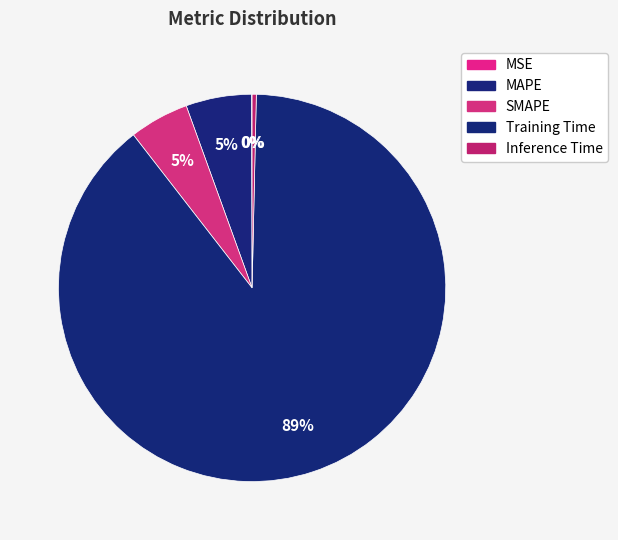

What is the total percentage of Inference Time and Training Time?

89.5%